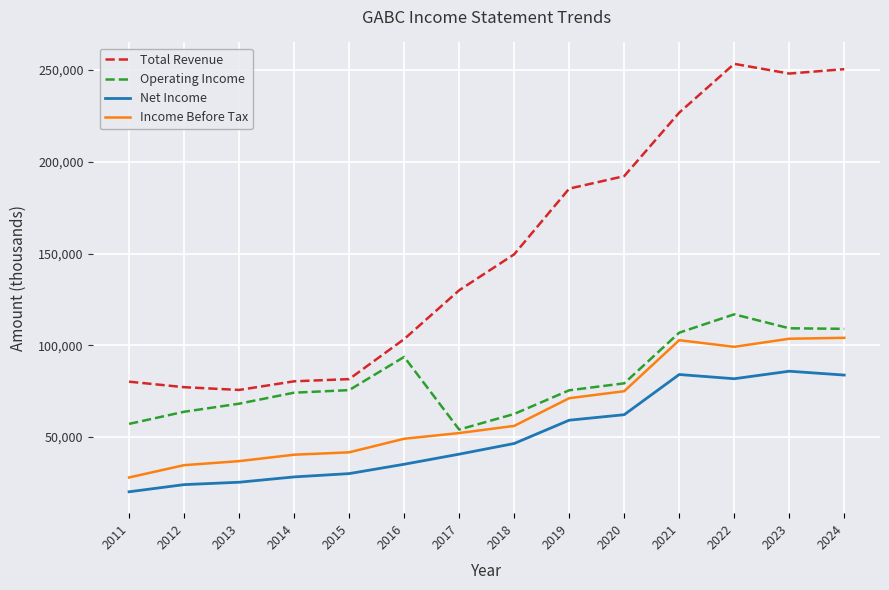

What is the maximum value for Operating Income?

116900